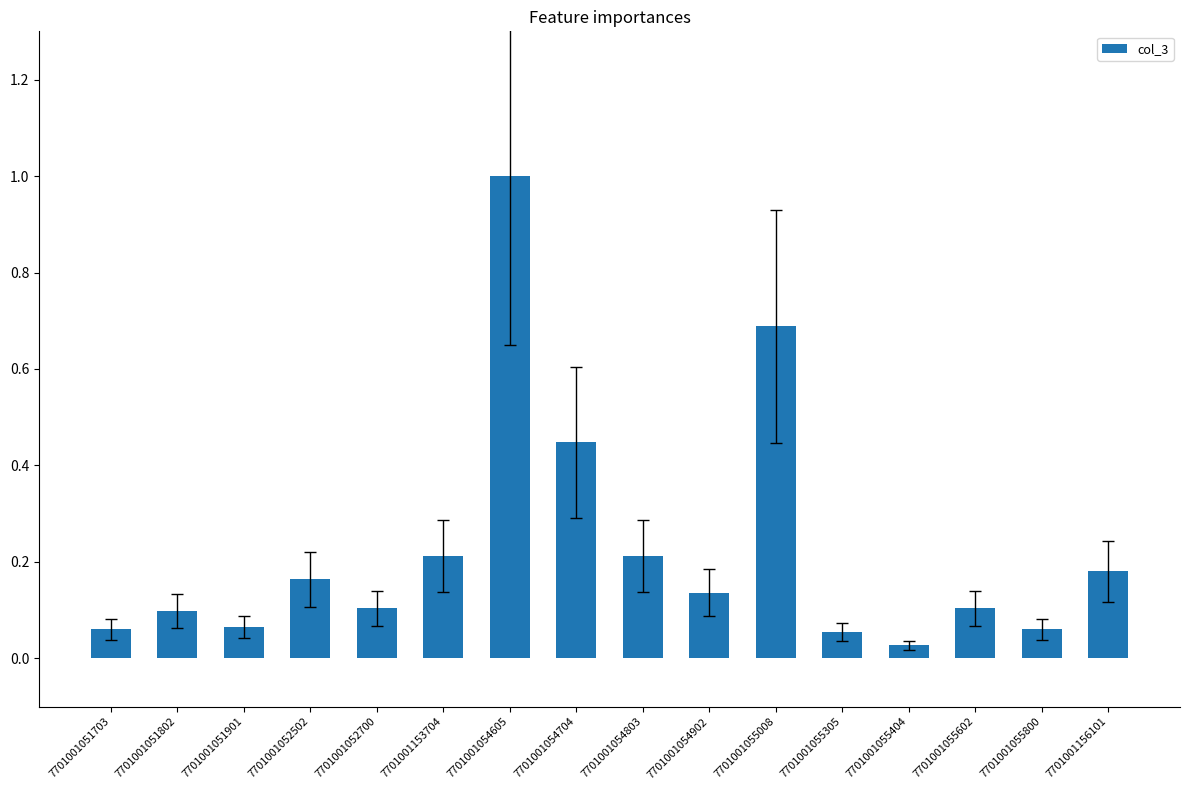

How many bars are there in total?

16